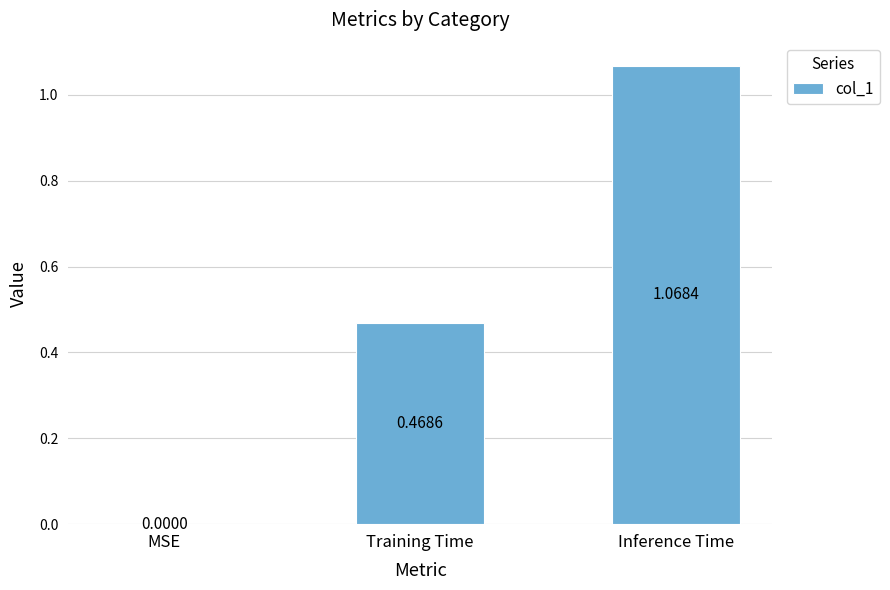

Which label corresponds to the largest value in the chart?

Inference Time